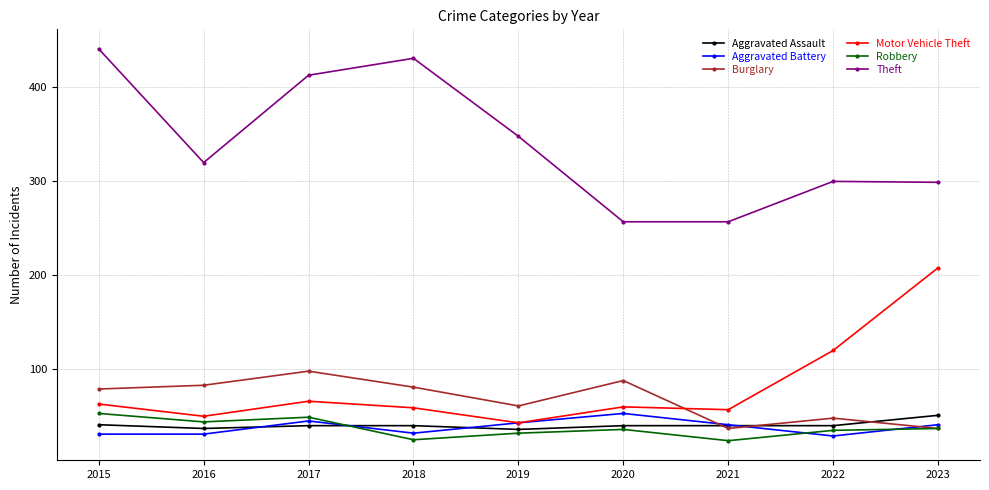

How many values in the Burglary series are below 79?

4